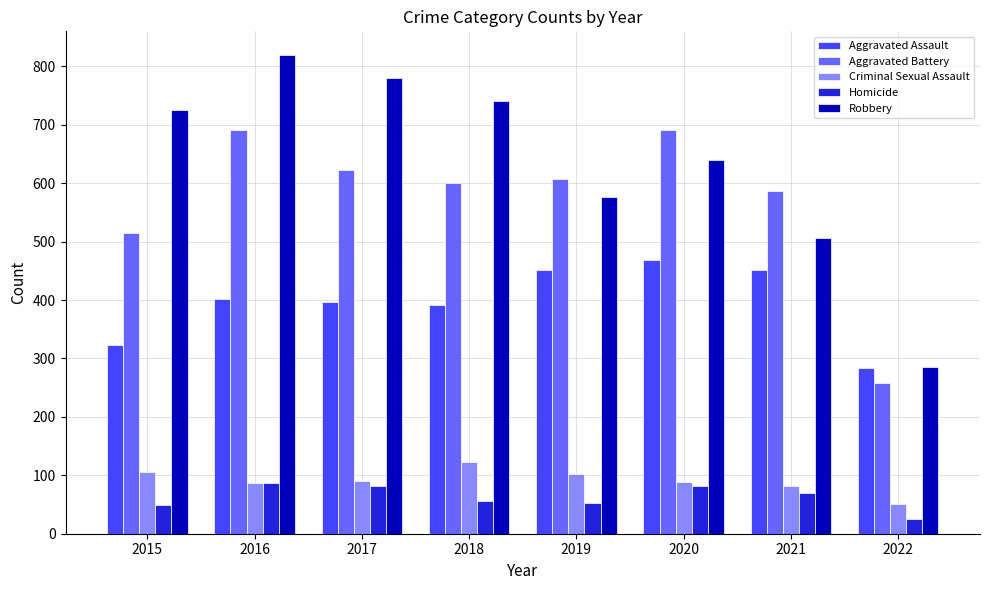

What is the greatest value displayed?

819